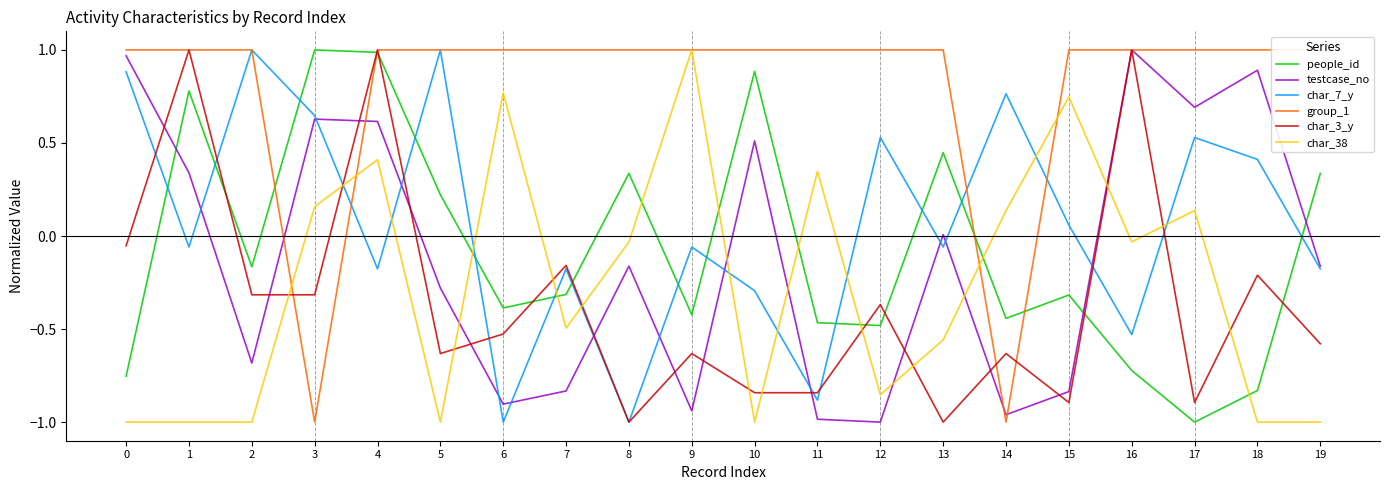

Reading left to right, extract all data points from this chart.

people_id: 0=-0.8	1=0.8	2=-0.2	3=1.0	4=1.0	5=0.2	6=-0.4	7=-0.3	8=0.3	9=-0.4	10=0.9	11=-0.5	12=-0.5	13=0.4	14=-0.4	15=-0.3	16=-0.7	17=-1.0	18=-0.8	19=0.3
testcase_no: 0=1.0	1=0.3	2=-0.7	3=0.6	4=0.6	5=-0.3	6=-0.9	7=-0.8	8=-0.2	9=-0.9	10=0.5	11=-1.0	12=-1.0	13=0.0	14=-1.0	15=-0.8	16=1.0	17=0.7	18=0.9	19=-0.2
char_7_y: 0=0.9	1=-0.1	2=1.0	3=0.6	4=-0.2	5=1.0	6=-1.0	7=-0.2	8=-1.0	9=-0.1	10=-0.3	11=-0.9	12=0.5	13=-0.1	14=0.8	15=0.1	16=-0.5	17=0.5	18=0.4	19=-0.2
group_1: 0=1.0	1=1.0	2=1.0	3=-1.0	4=1.0	5=1.0	6=1.0	7=1.0	8=1.0	9=1.0	10=1.0	11=1.0	12=1.0	13=1.0	14=-1.0	15=1.0	16=1.0	17=1.0	18=1.0	19=1.0
char_3_y: 0=-0.1	1=1.0	2=-0.3	3=-0.3	4=1.0	5=-0.6	6=-0.5	7=-0.2	8=-1.0	9=-0.6	10=-0.8	11=-0.8	12=-0.4	13=-1.0	14=-0.6	15=-0.9	16=1.0	17=-0.9	18=-0.2	19=-0.6
char_38: 0=-1.0	1=-1.0	2=-1.0	3=0.2	4=0.4	5=-1.0	6=0.8	7=-0.5	8=-0.0	9=1.0	10=-1.0	11=0.3	12=-0.9	13=-0.6	14=0.1	15=0.7	16=-0.0	17=0.1	18=-1.0	19=-1.0